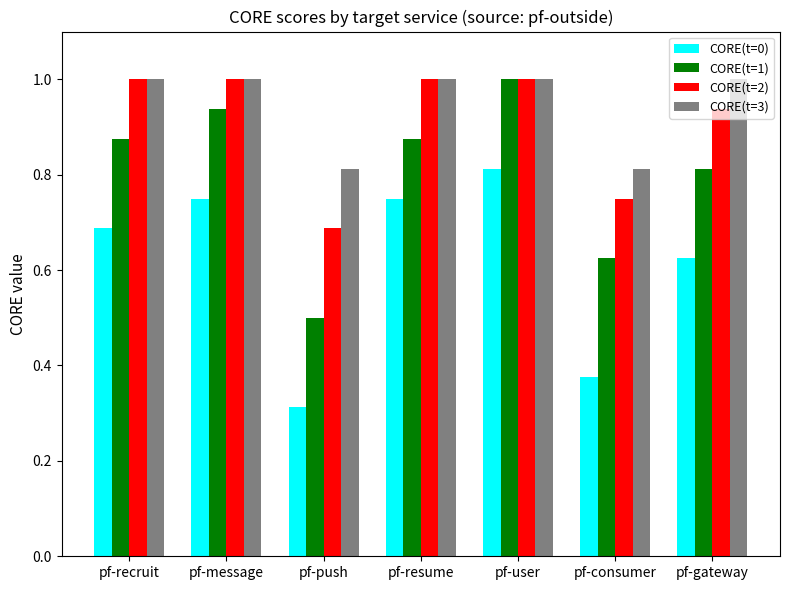

How many categories are shown in the chart?

7